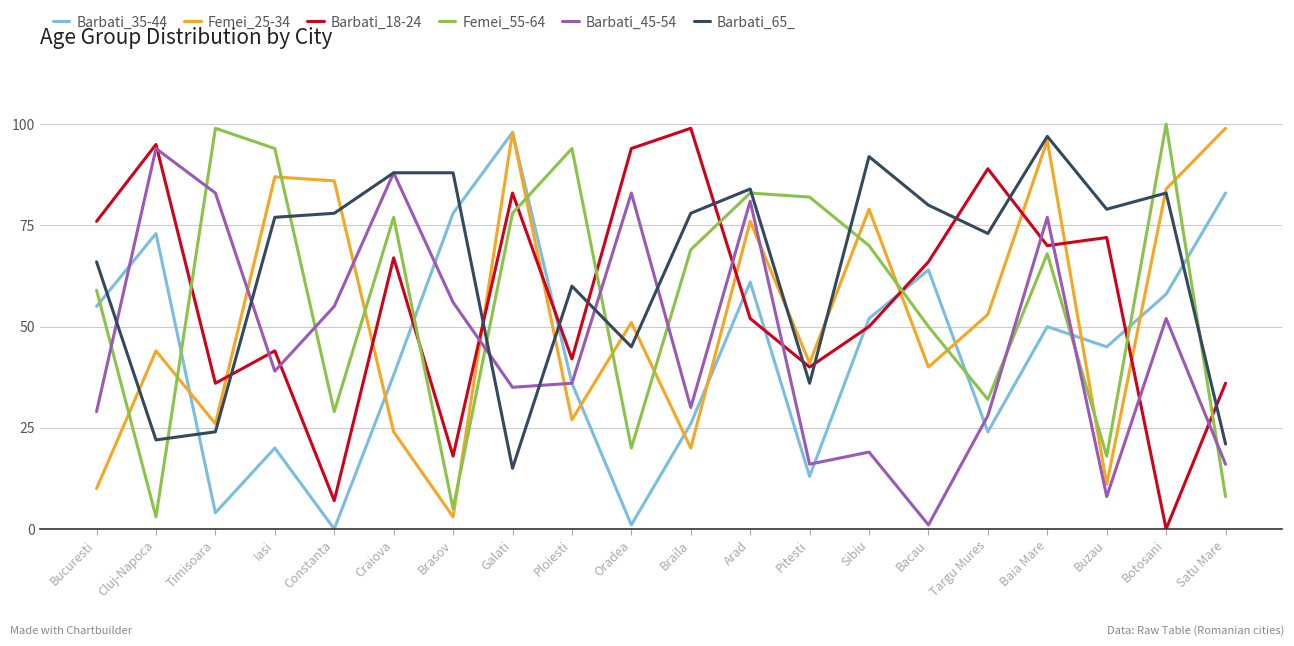

At which category is the sum across all series the highest?

Baia Mare